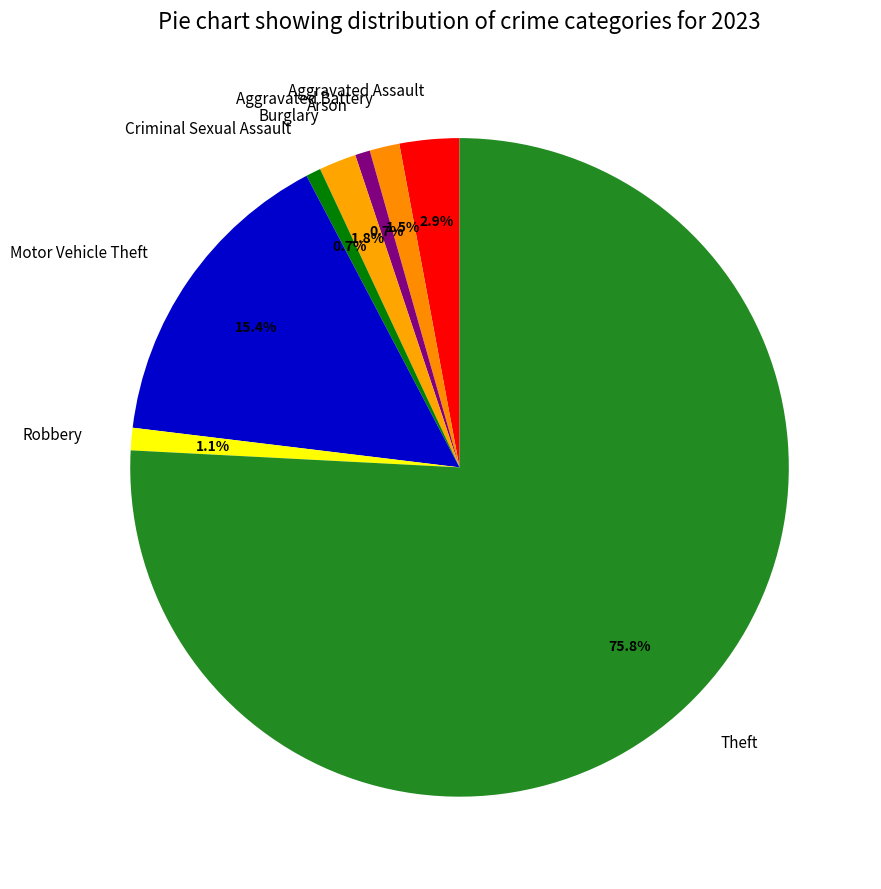

What percentage is the Motor Vehicle Theft slice, to the nearest percent?

15%